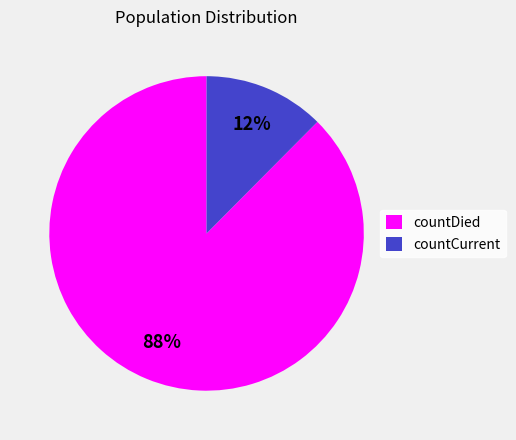

What is the smallest slice in the pie chart?

countCurrent